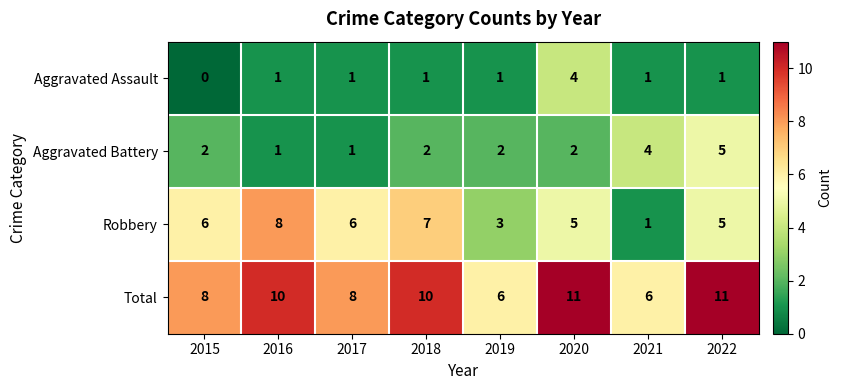

Count the number of categories in the chart.

8